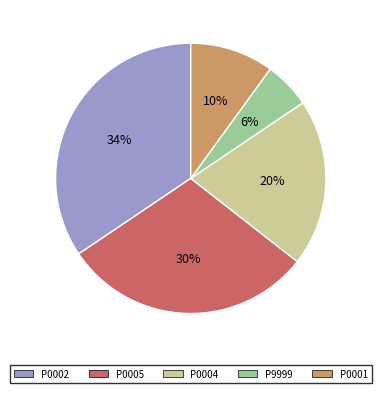

To the nearest percent, what is the difference between the P0002 and P0001 slice percentages?

24%